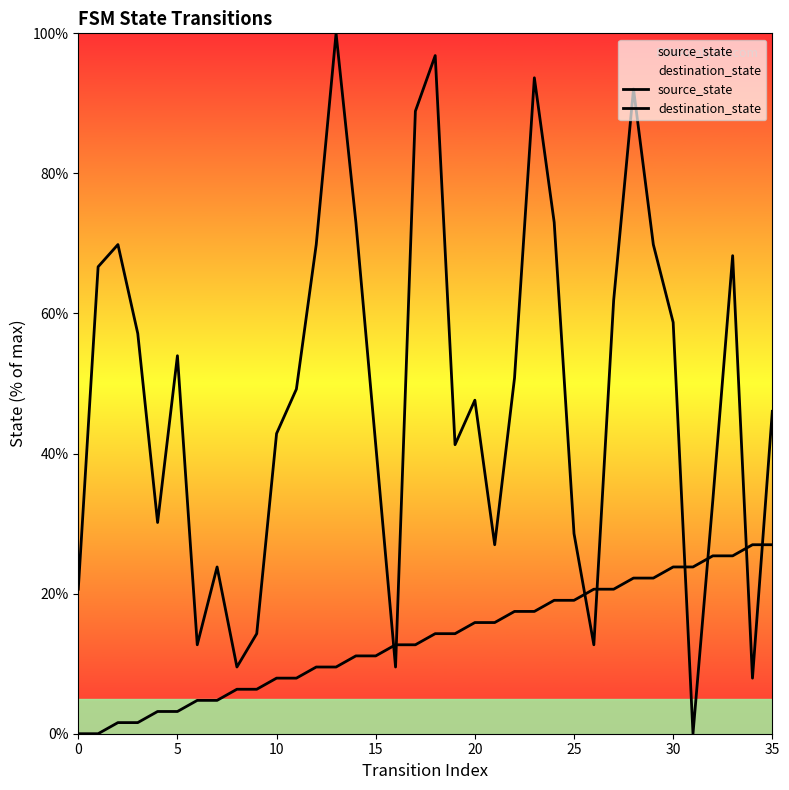

Which series has the widest spread of values?

destination_state